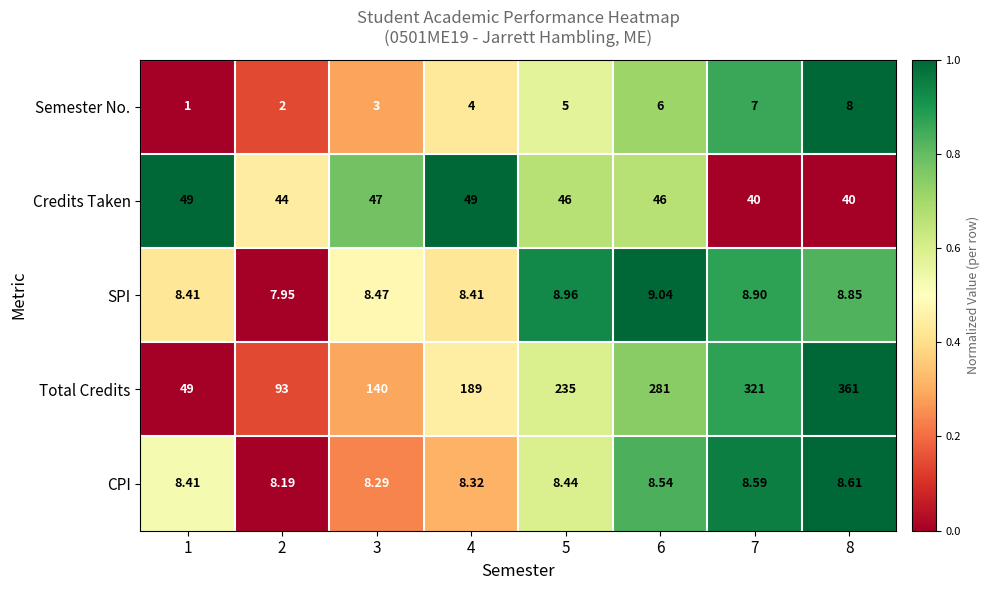

What is the total value across all series at 3?

206.8